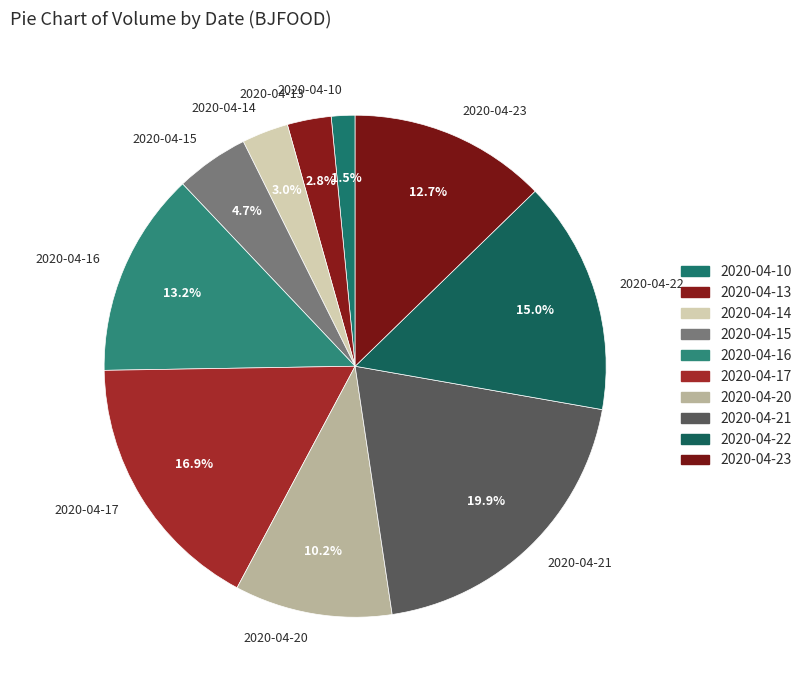

Count the number of slices in the pie.

10